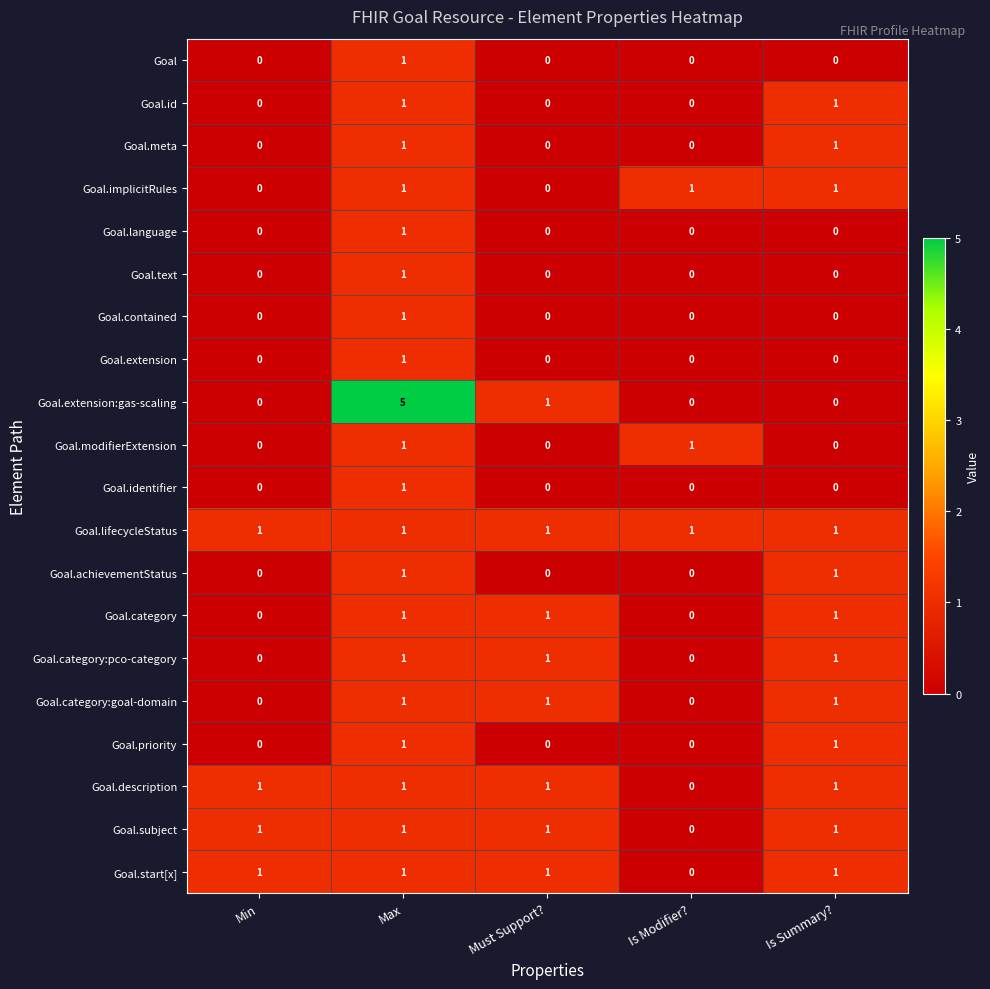

What is the difference between the maximum and minimum values in the Goal.extension:gas-scaling series?

5